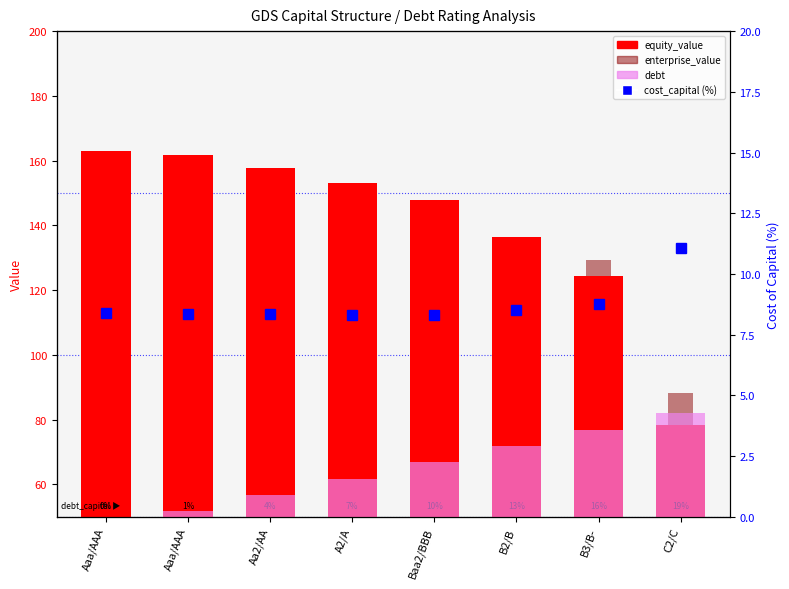

Reading left to right, transcribe all the data shown in this chart.

equity_value: 163.0	161.7	157.7	153.0	147.7	136.3	124.5	78.3
enterprise_value: 141.1	141.4	142.5	142.9	142.6	136.3	129.4	88.3
debt: 0.0	1.7	6.7	11.8	16.8	21.8	26.9	31.9
cost_capital (%): 8.4	8.4	8.3	8.3	8.3	8.5	8.8	11.1